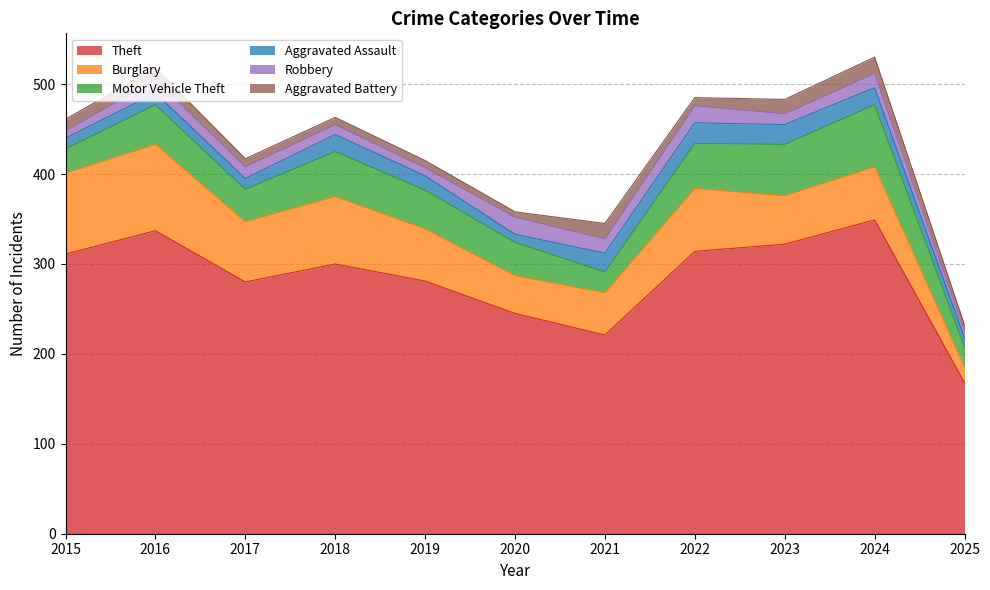

Rank the series by their maximum value, from lowest to highest.

Aggravated Battery, Robbery, Aggravated Assault, Motor Vehicle Theft, Burglary, Theft